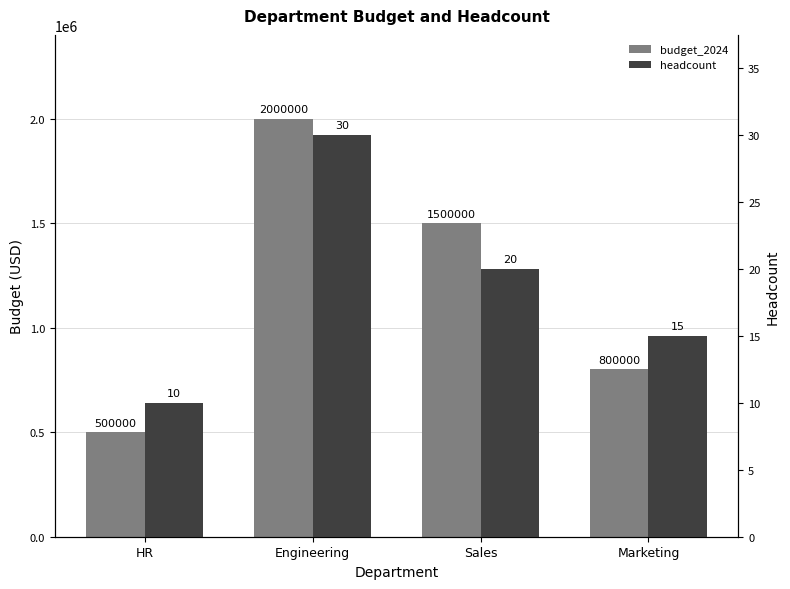

Which series has the largest total across all categories?

budget_2024